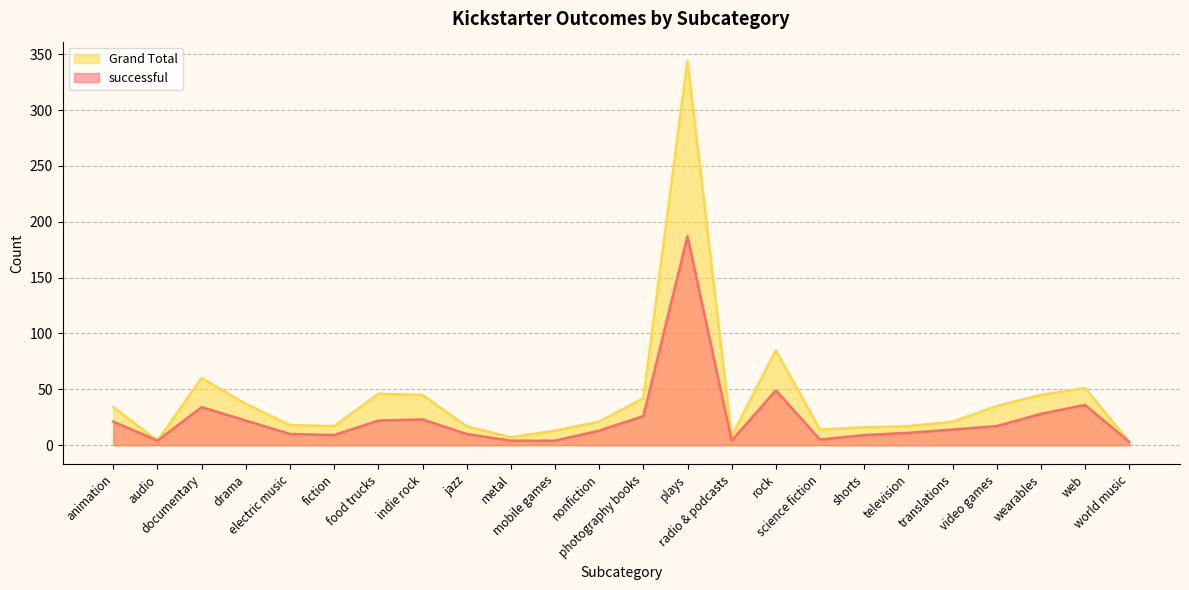

List the series in order of their peak value, lowest first.

successful, Grand Total